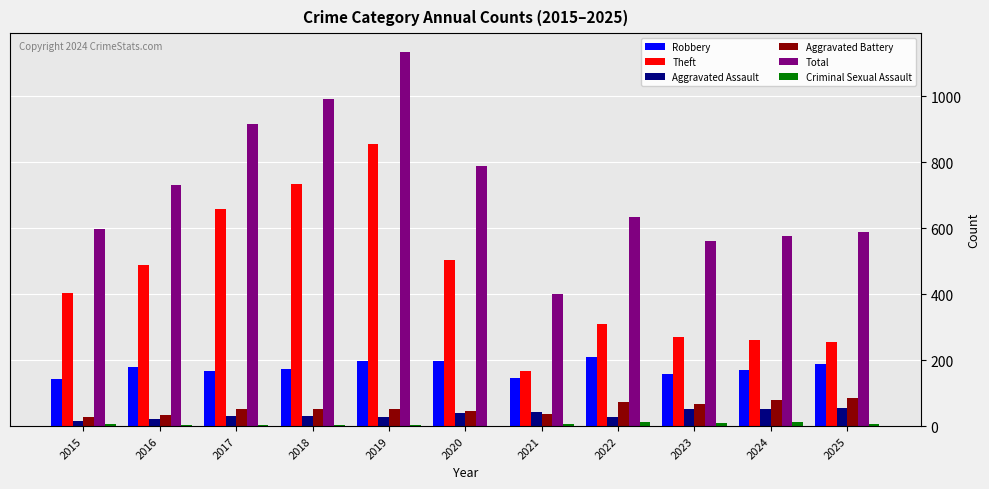

At which category is the sum across all series the highest?

2019